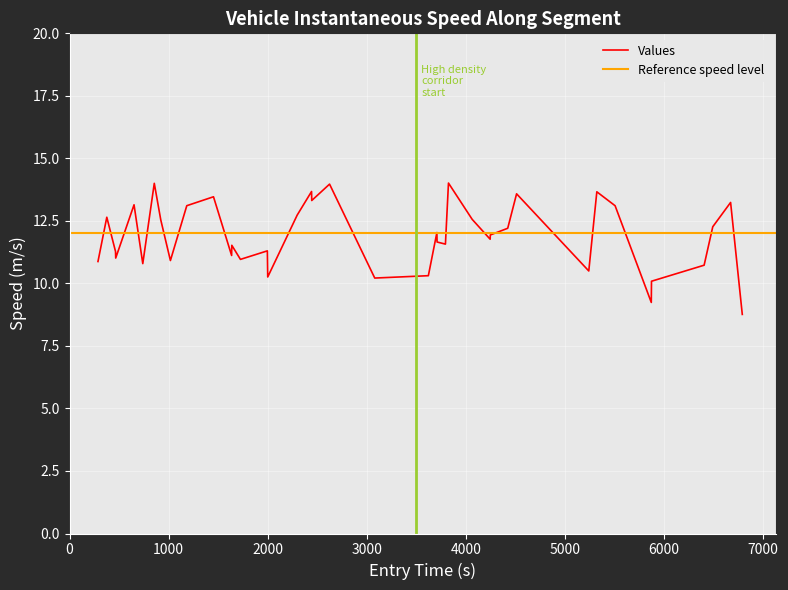

True or false: the data has more than 2 interior local peaks.

True